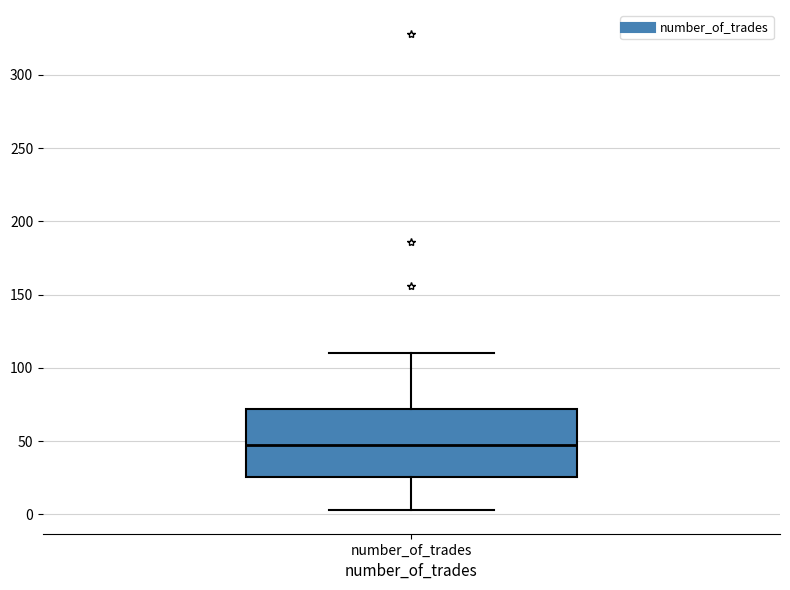

Where does the upper whisker of the box for number_of_trades end on the y-axis? The values are not printed on the chart, so give them approximately, as read against the axis.

110